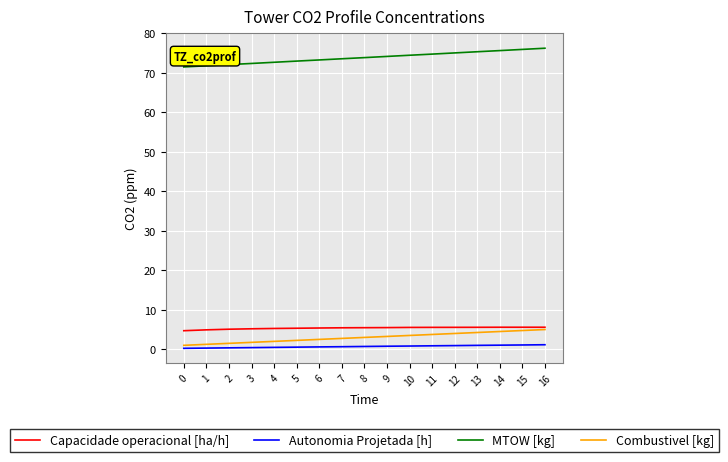

What is the spread (max minus min) of values at 13?

74.4